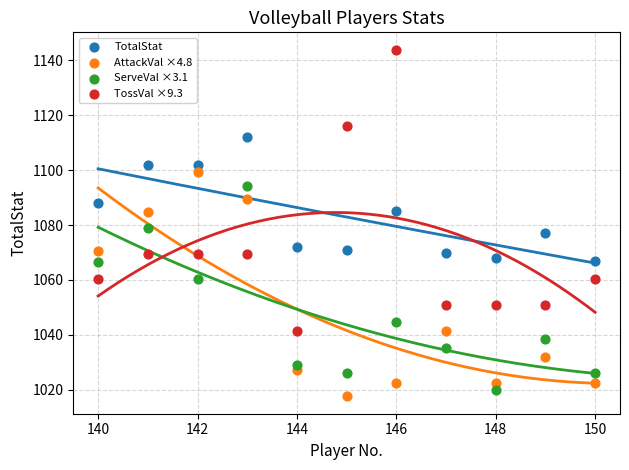

Which series reaches the maximum Y coordinate?

TossVal ×9.3